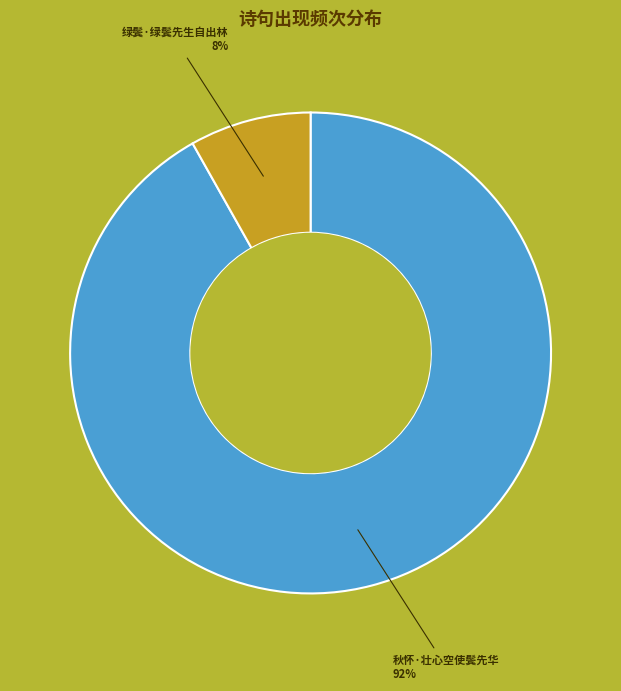

To the nearest percent, what is the difference between the largest and smallest slice percentages?

84%